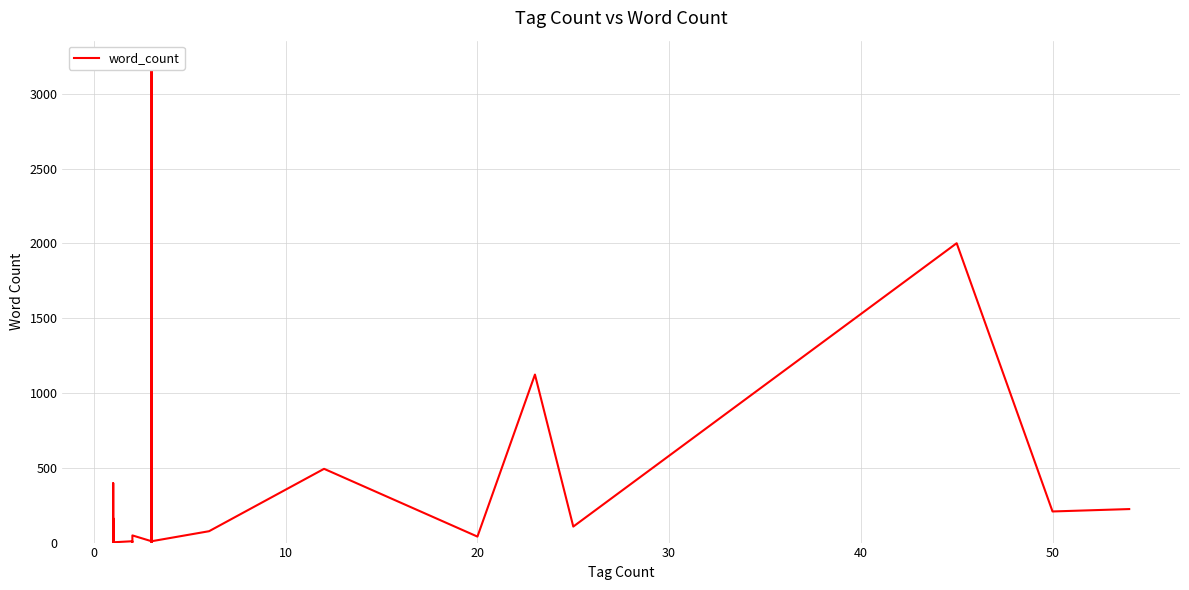

What is the difference between the second highest and second lowest values?

1999